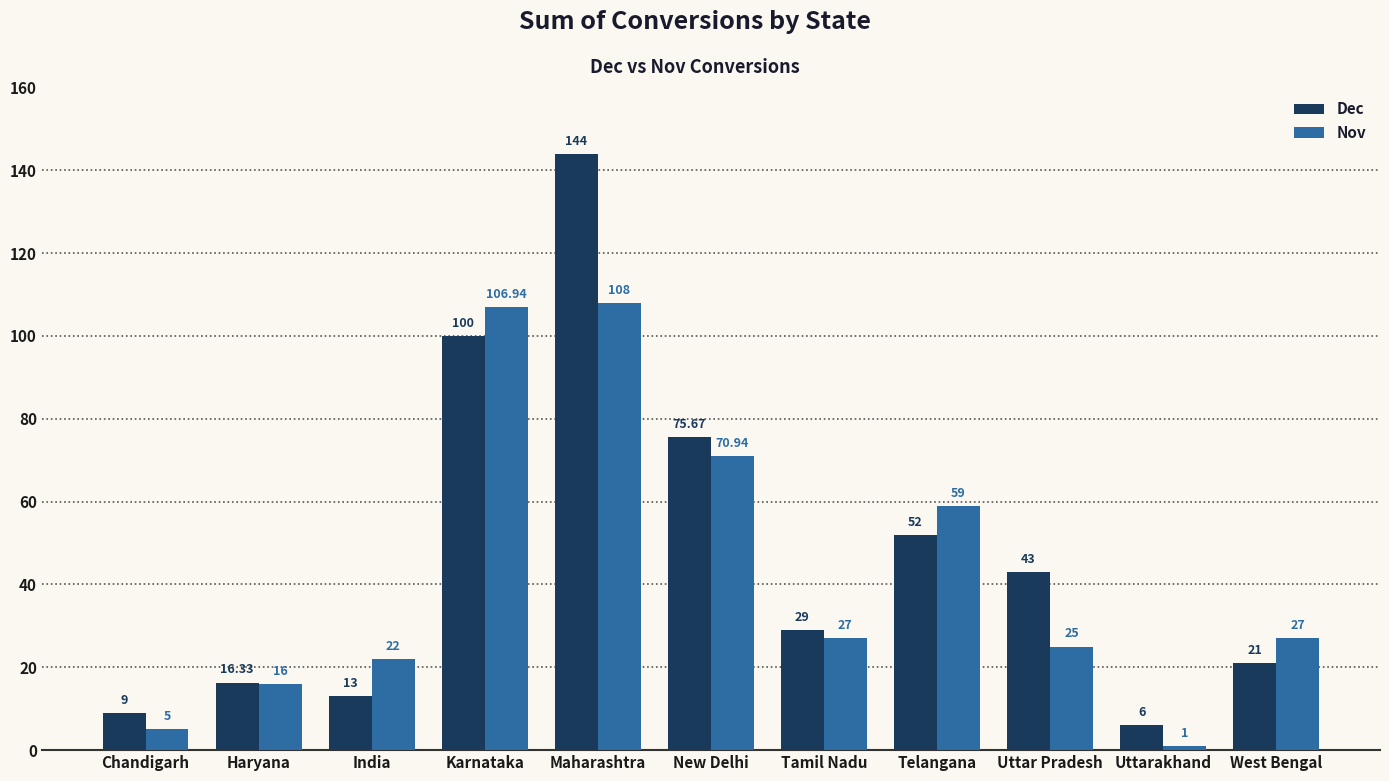

Is it true that Nov equals 25.0 at Uttar Pradesh?

True